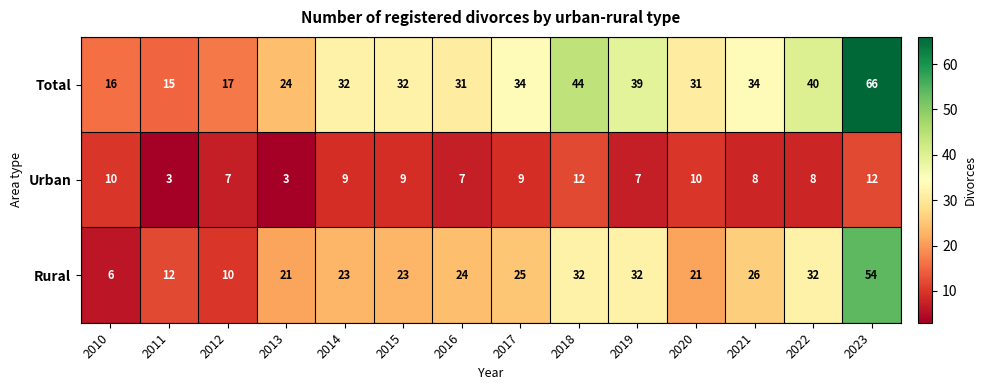

At how many categories does at least one series exceed 10?

14